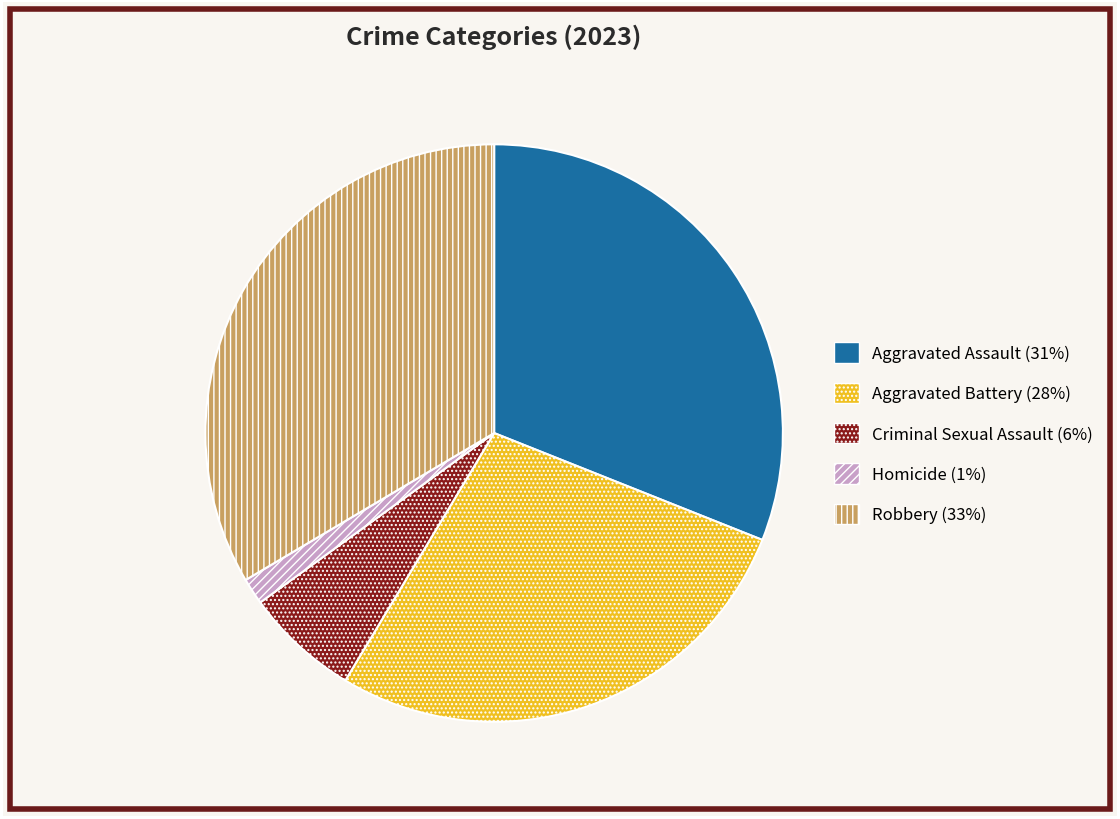

Which slice is the smallest?

Homicide